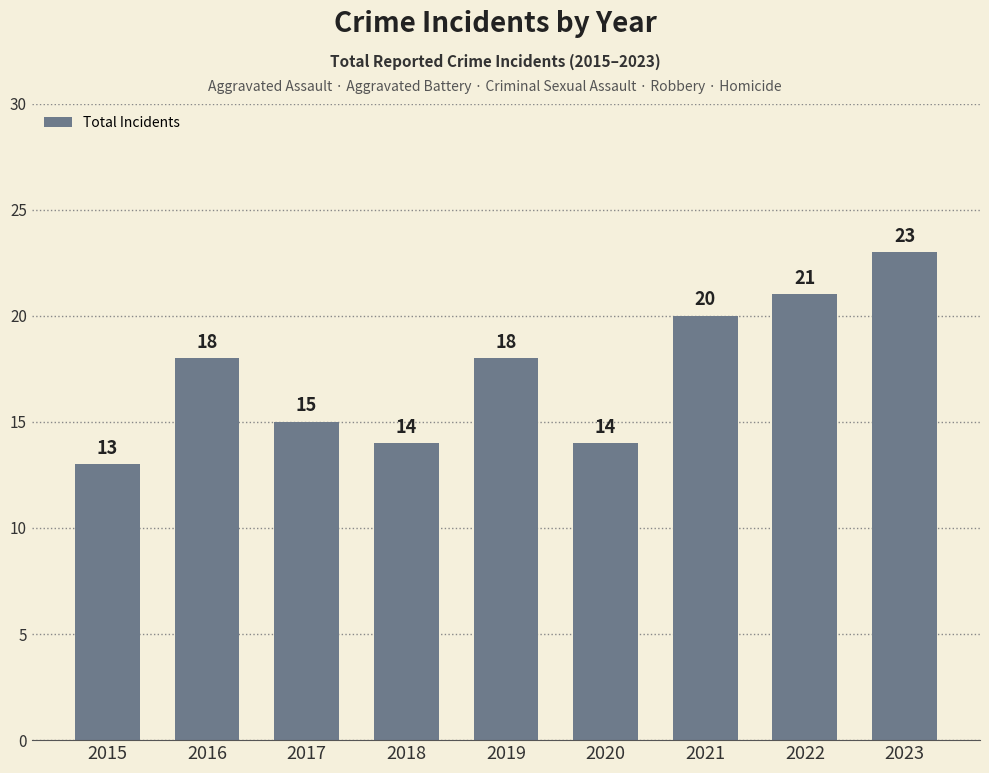

Which category has the highest value across all series?

2023